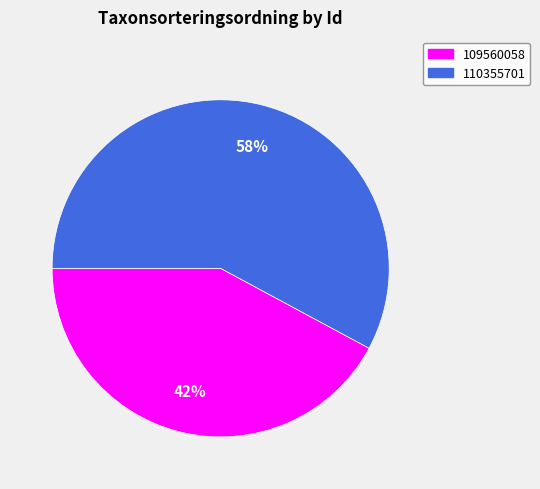

Do 110355701 and 109560058 together represent more than half of the pie?

Yes